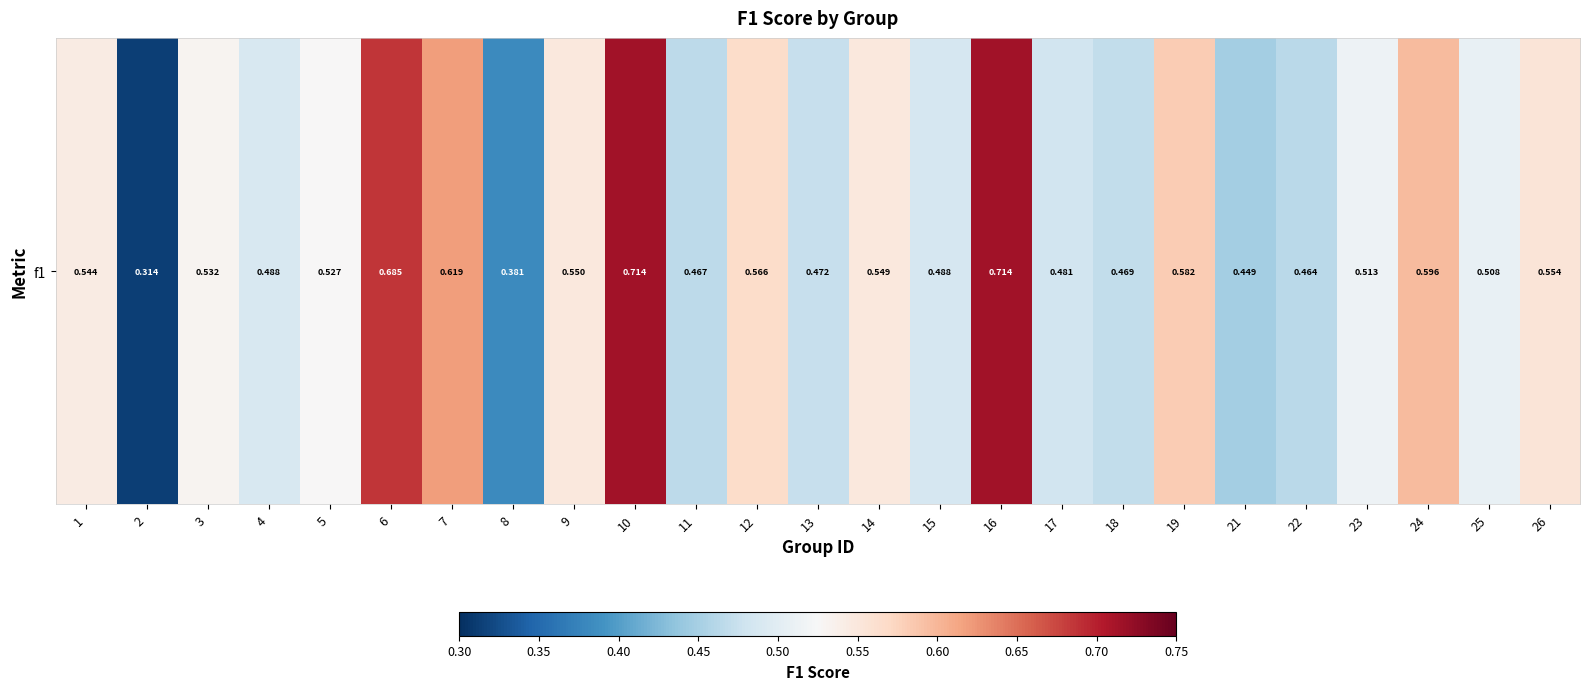

What is the greatest value displayed?

0.7